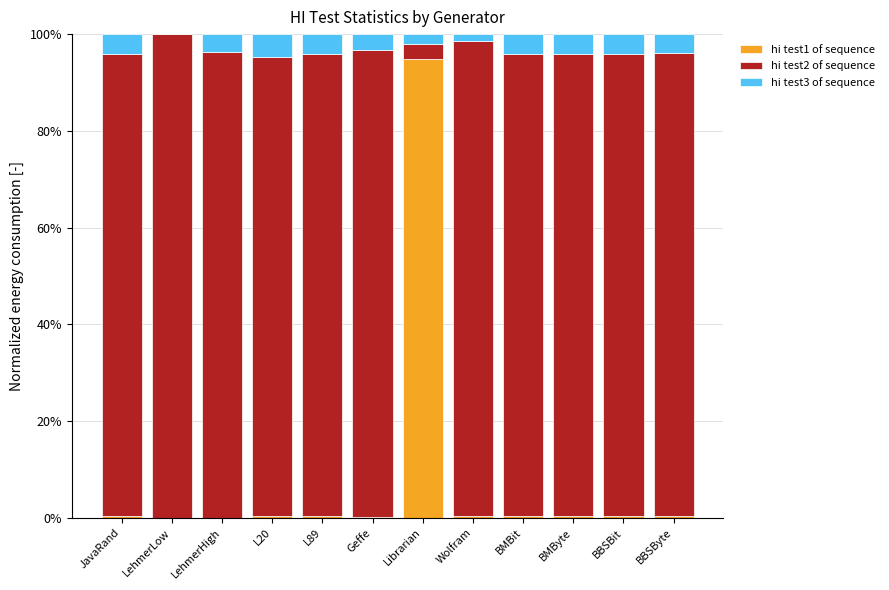

Does the chart contain stacked bars?

Yes